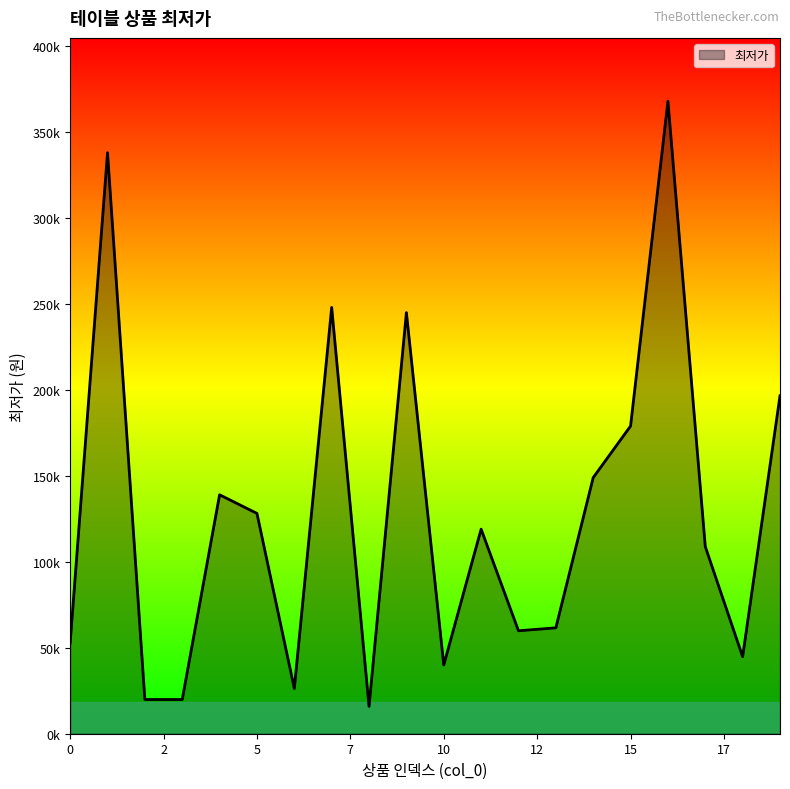

Does the chart display data point markers on the line(s)?

No